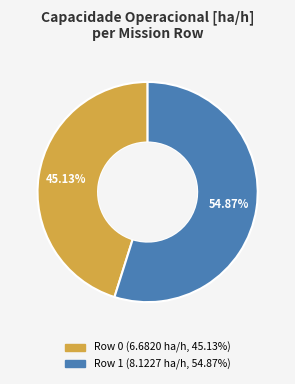

Is there a majority slice in this chart?

Yes